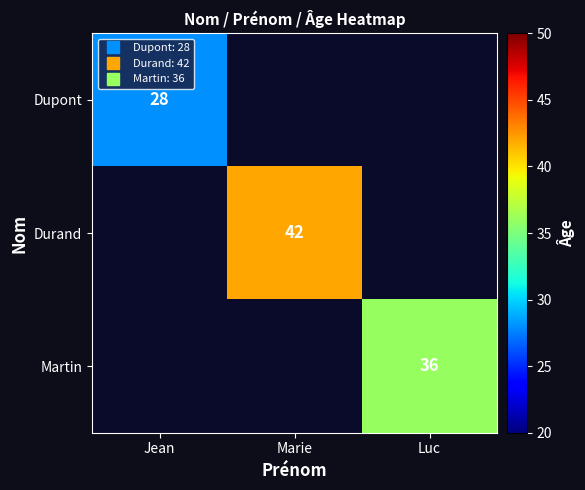

At how many categories does at least one series exceed 41?

1